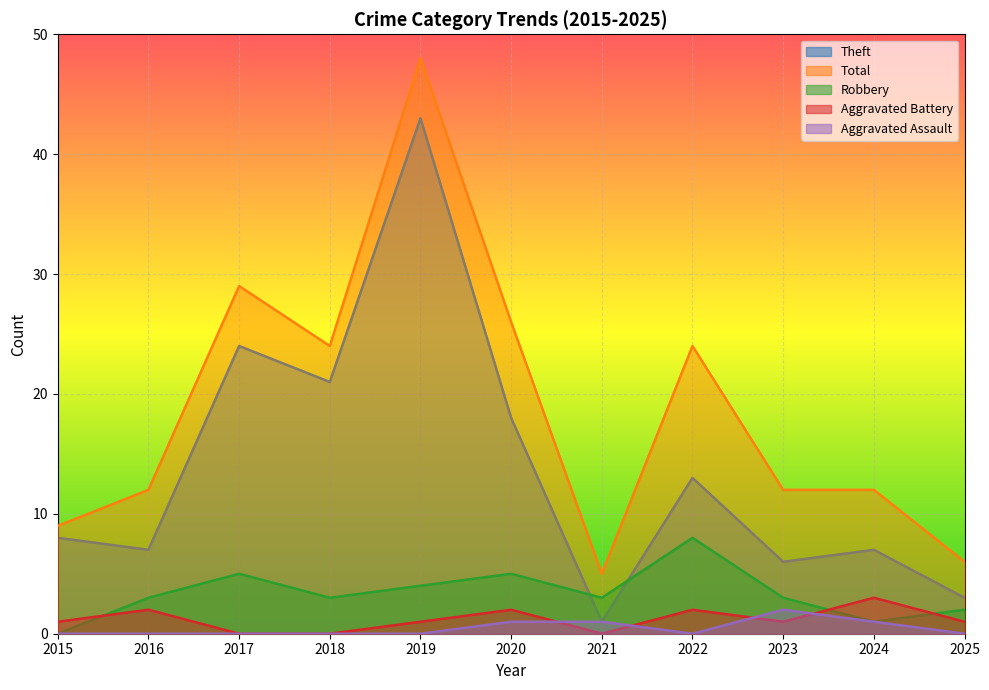

How many positive values does the Robbery series have?

10